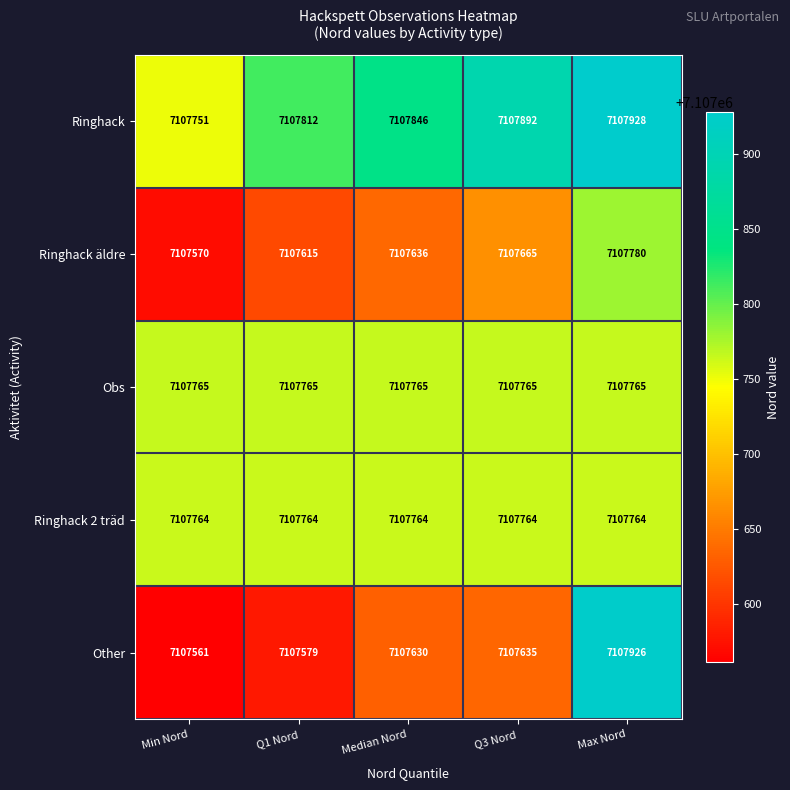

How many distinct data groups are displayed?

5